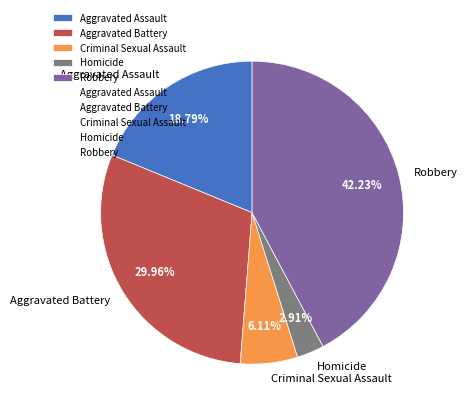

What is the largest slice in the pie chart?

Robbery